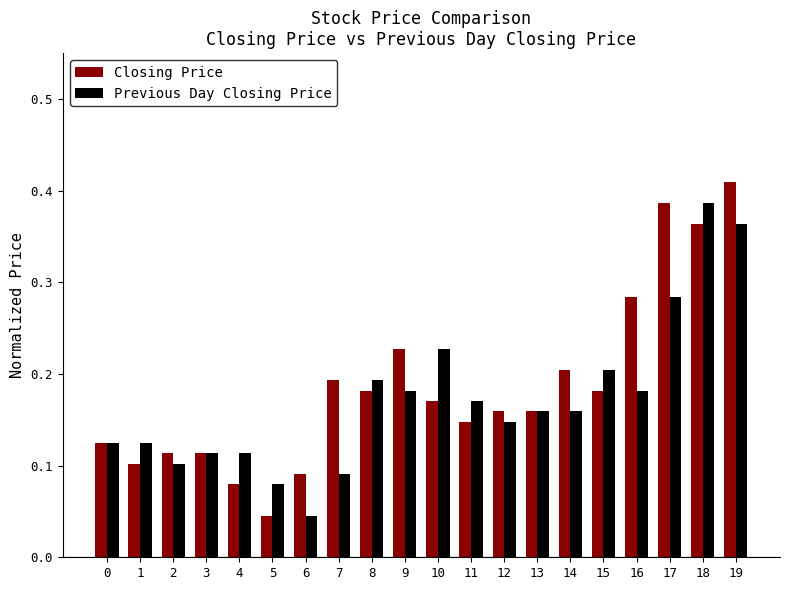

True or false: Previous Day Closing Price has a value of 0.2 at 16.

True